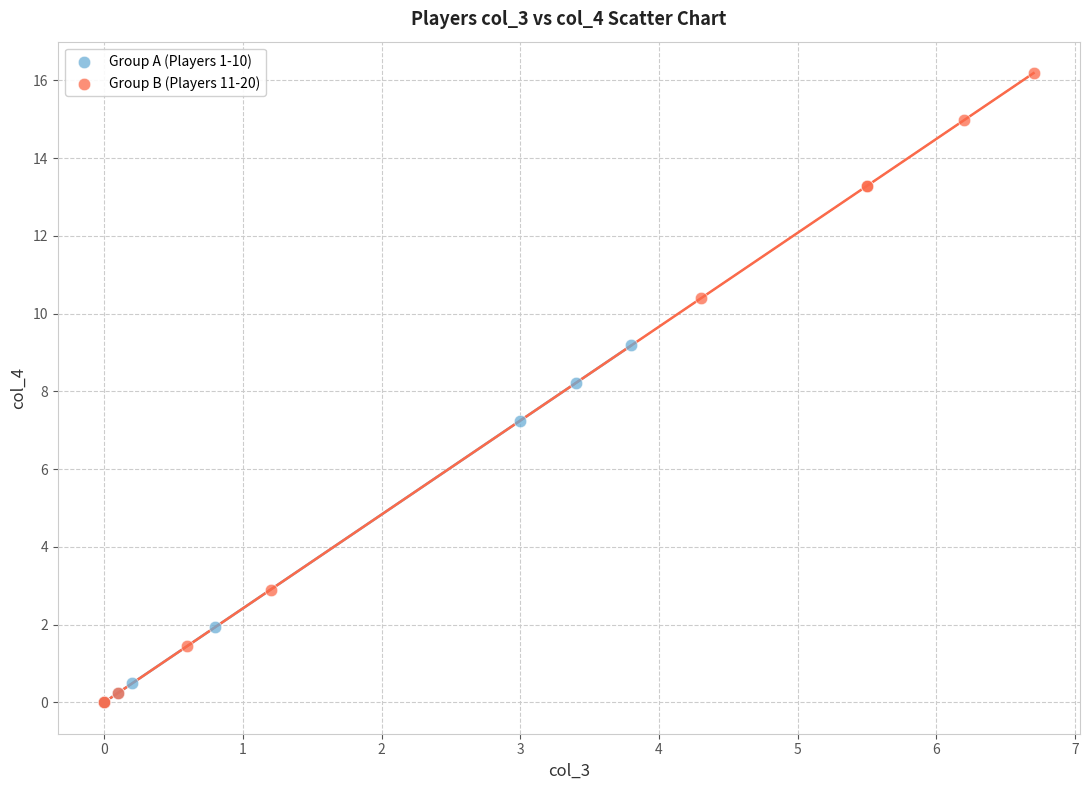

Which series reaches the maximum Y coordinate?

Group B (Players 11-20)